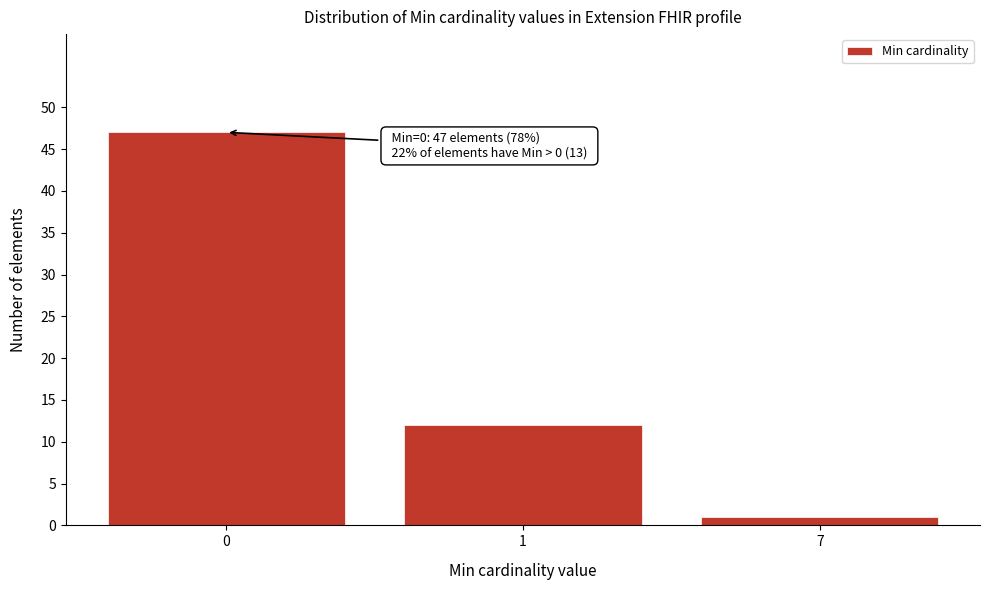

Reading left to right, what are all the values shown in this chart?

0=47	1=12	7=1